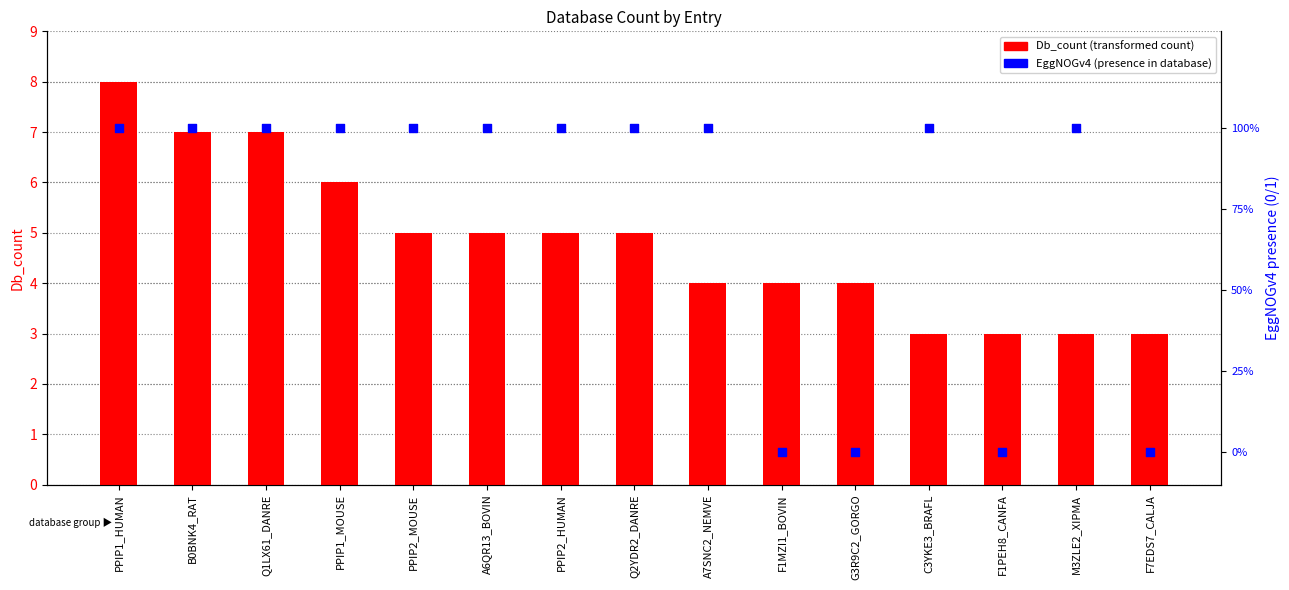

At how many categories does at least one series exceed 0?

15